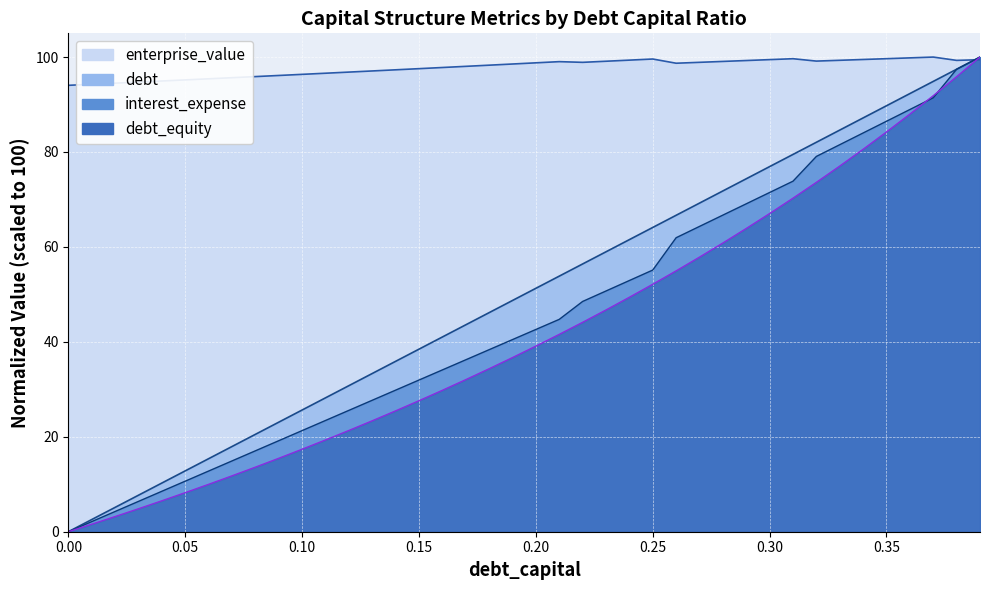

Reading left to right, list all the values displayed in this chart.

debt_capital: 0.0	2.6	5.1	7.7	10.3	12.8	15.4	17.9	20.5	23.1	25.6	28.2	30.8	33.3	35.9	38.5	41.0	43.6	46.2	48.7	51.3	53.8	56.4	59.0	61.5	64.1	66.7	69.2	71.8	74.4	76.9	79.5	82.1	84.6	87.2	89.7	92.3	94.9	97.4	100.0
enterprise_value: 94.0	94.3	94.5	94.7	95.0	95.2	95.4	95.7	95.9	96.1	96.4	96.6	96.8	97.1	97.3	97.6	97.8	98.0	98.3	98.5	98.8	99.0	98.9	99.1	99.4	99.6	98.7	98.9	99.1	99.3	99.5	99.7	99.2	99.3	99.5	99.7	99.8	100.0	99.3	99.4
debt: 0.0	2.1	4.3	6.4	8.5	10.7	12.8	14.9	17.0	19.2	21.3	23.4	25.6	27.7	29.8	32.0	34.1	36.2	38.3	40.5	42.6	44.7	48.5	50.7	52.9	55.1	61.9	64.3	66.7	69.1	71.5	73.9	79.1	81.5	84.0	86.5	89.0	91.4	97.4	100.0
interest_expense: 0.0	1.6	3.2	4.8	6.5	8.2	10.0	11.8	13.6	15.5	17.4	19.3	21.3	23.4	25.5	27.6	29.8	32.0	34.3	36.7	39.1	41.6	44.1	46.7	49.4	52.1	55.0	57.9	60.8	63.9	67.0	70.3	73.6	77.0	80.6	84.2	88.0	91.9	95.9	100.0